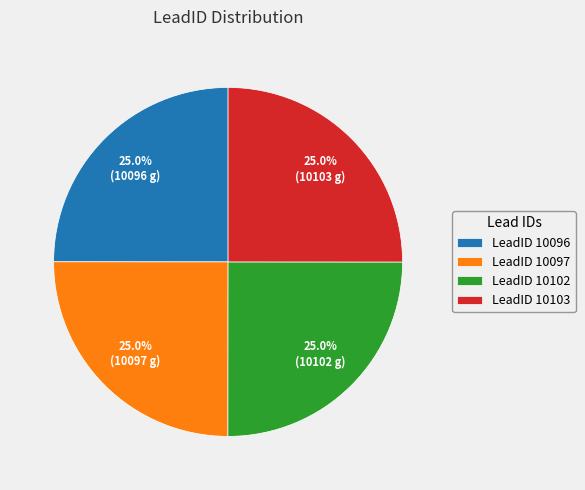

What percentage do LeadID 10097 and LeadID 10103 together represent?

50.0%